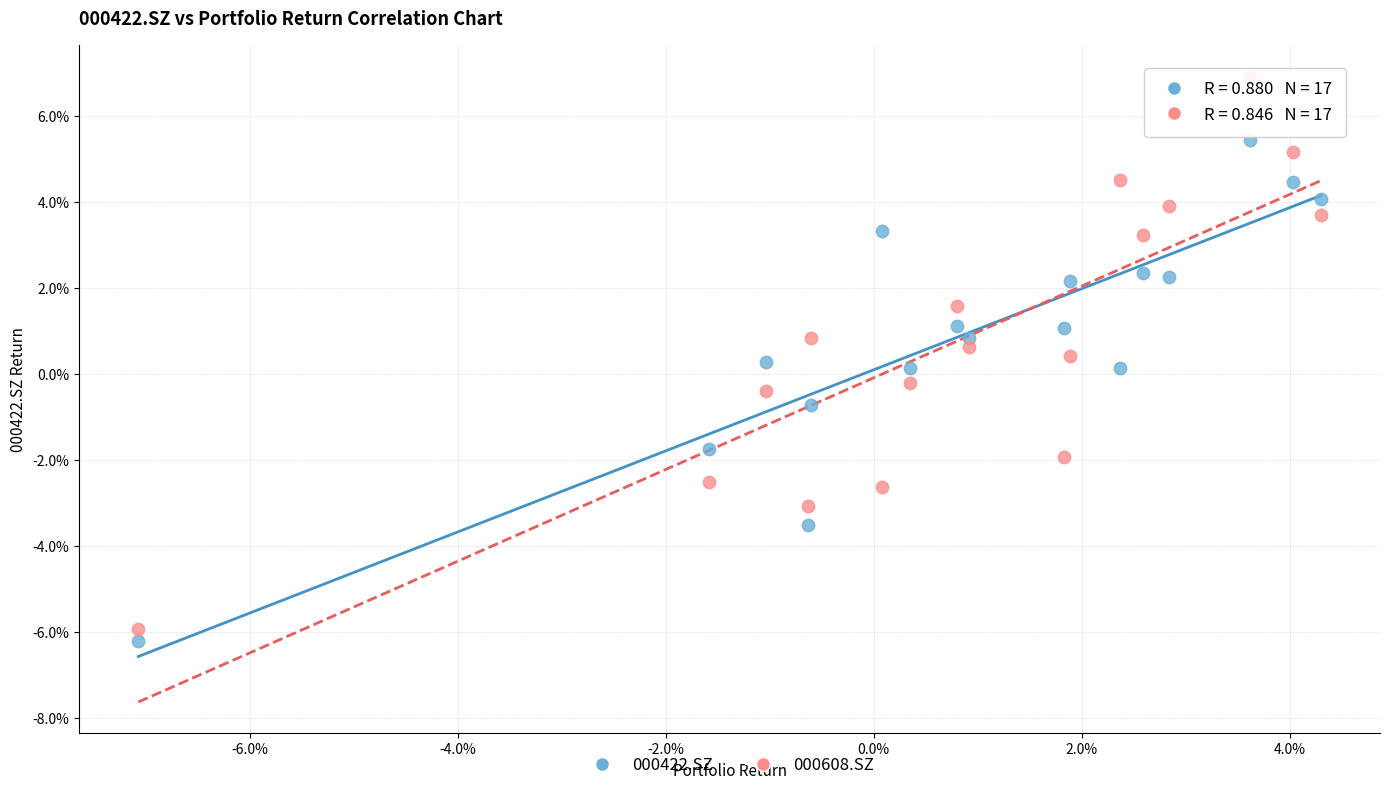

Which series reaches the minimum Y coordinate?

000422.SZ